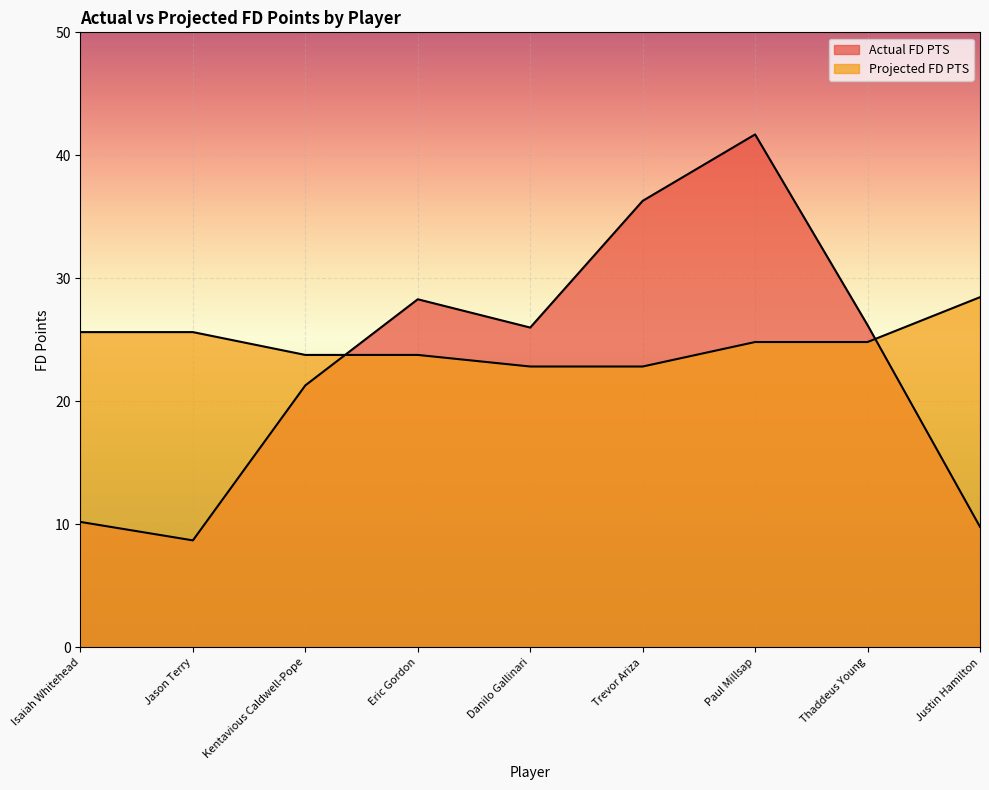

True or false: Actual FD PTS and Projected FD PTS cross at least once.

True